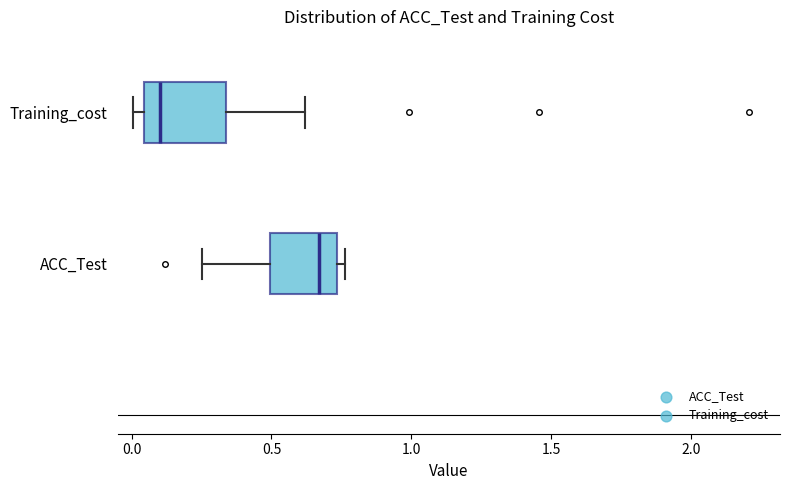

Reading bottom to top, read every box against the x-axis: the position of its median line, the range the box covers, and the ends of its whiskers. The values are not printed on the chart, so give them approximately, as read against the axis.

ACC_Test: median 0.65, box 0.50 to 0.75, whiskers 0.25 to 0.75 (just right of the box's right edge)
Training_cost: median 0.10, box 0.05 to 0.35, whiskers 0.00 to 0.60